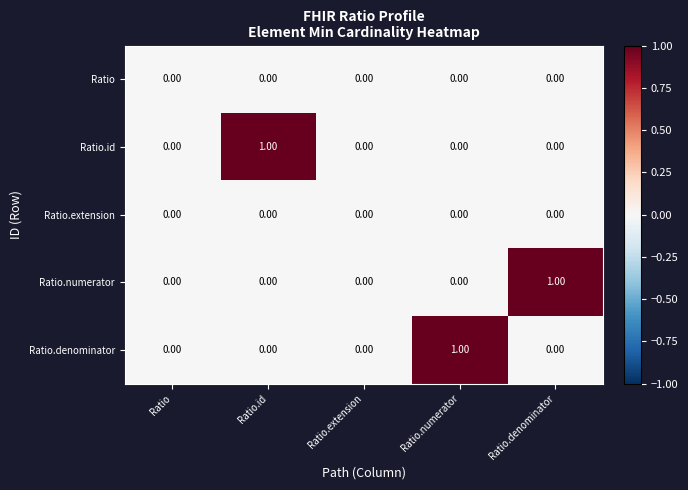

Between Ratio.extension and Ratio.denominator, which series saw the biggest shift?

Ratio.numerator